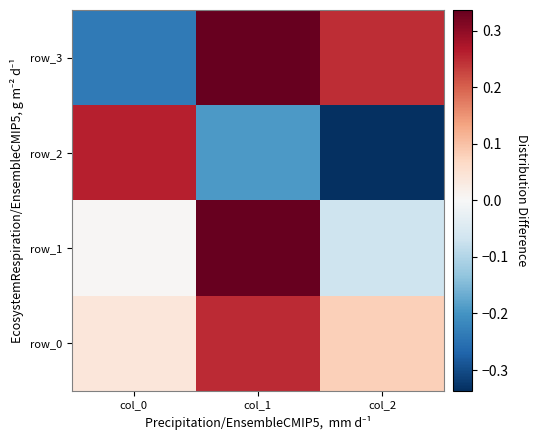

At which category is the sum across all series the highest?

col_1